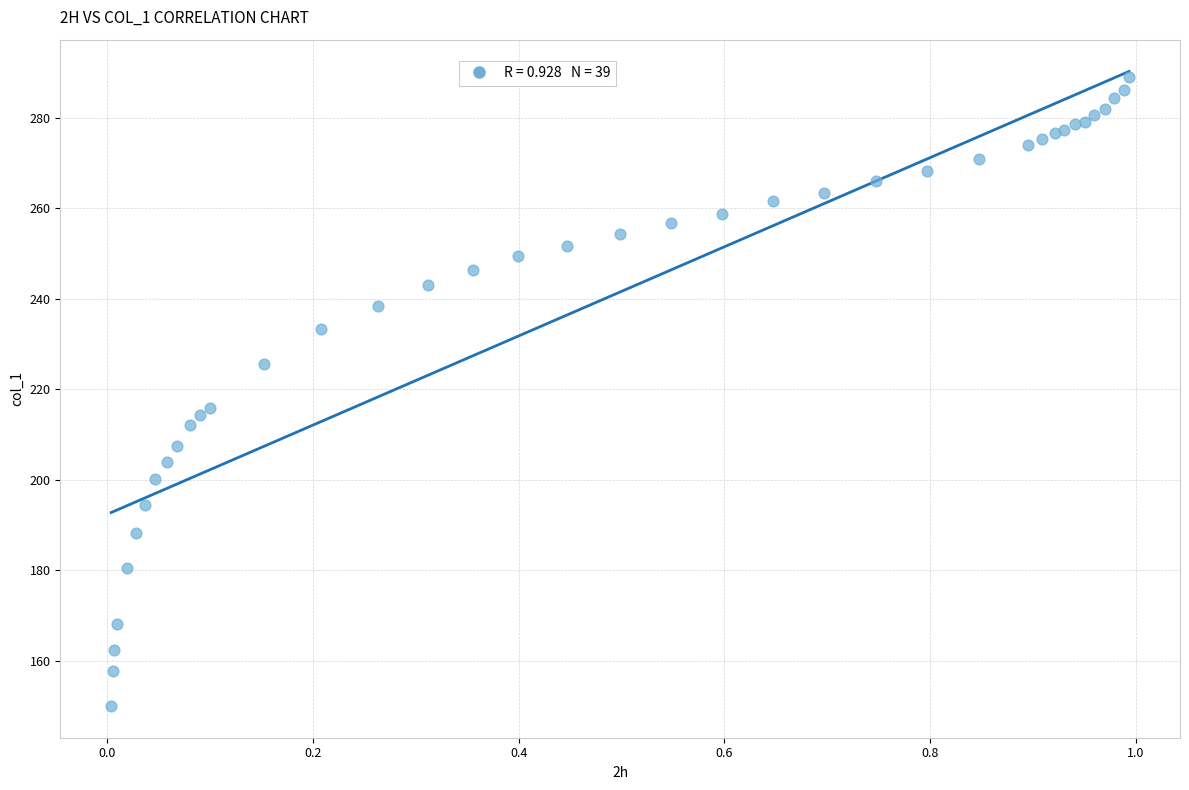

What Y value in the scatter plot is closest to 219?

215.9